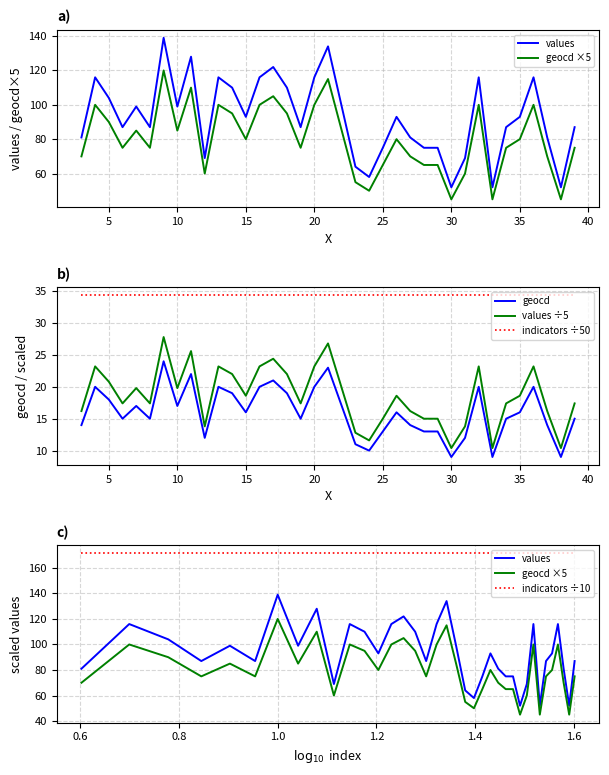

What is the minimum value for geocd?

9.0